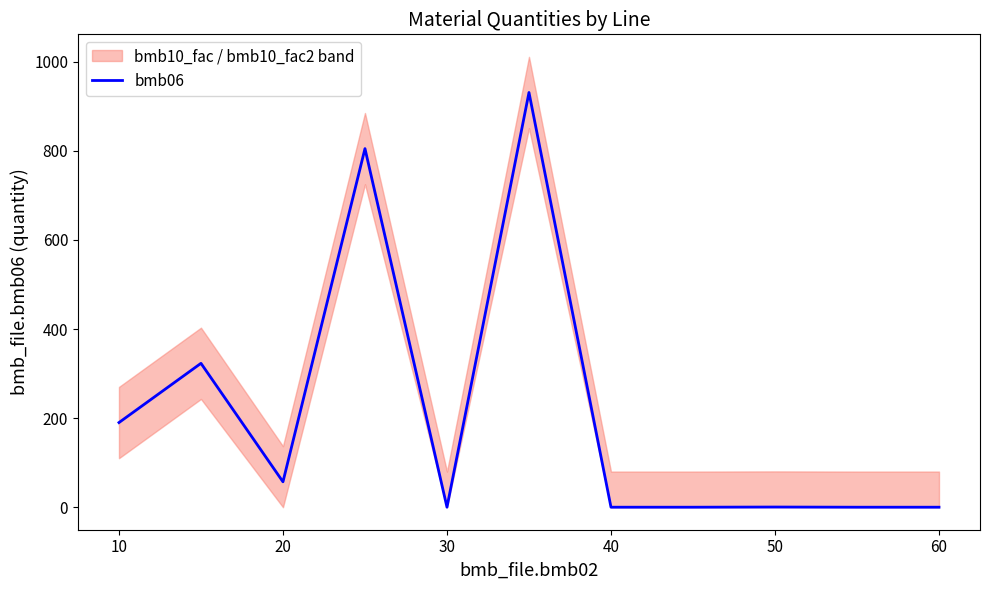

How many values are above zero?

6